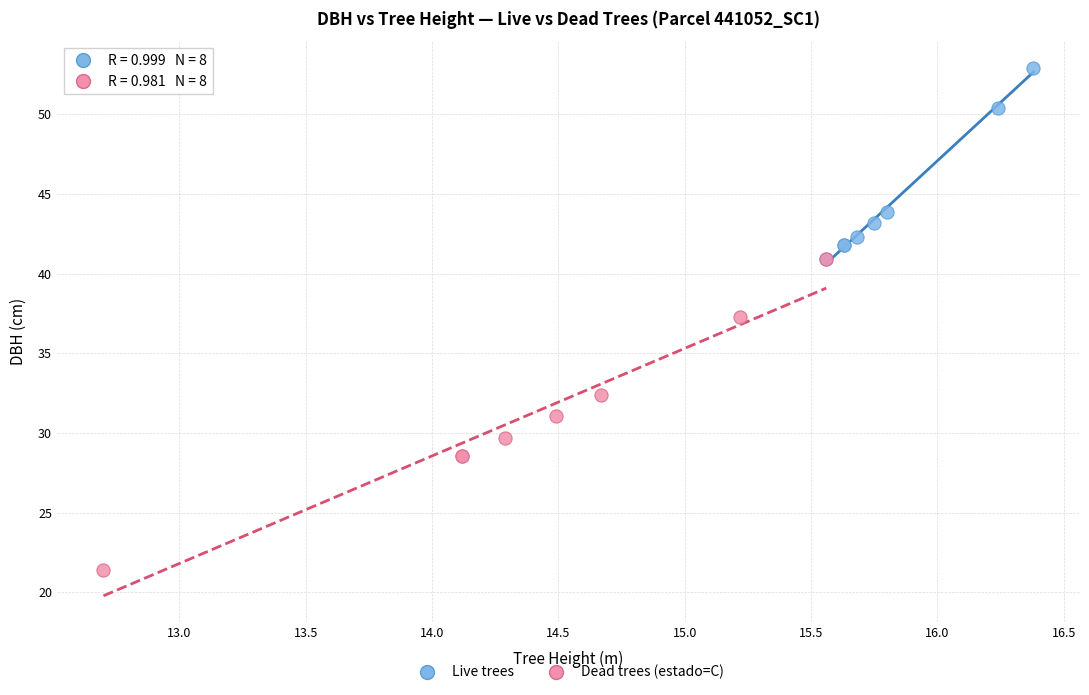

Which series reaches the minimum Y coordinate?

Dead trees (estado=C)